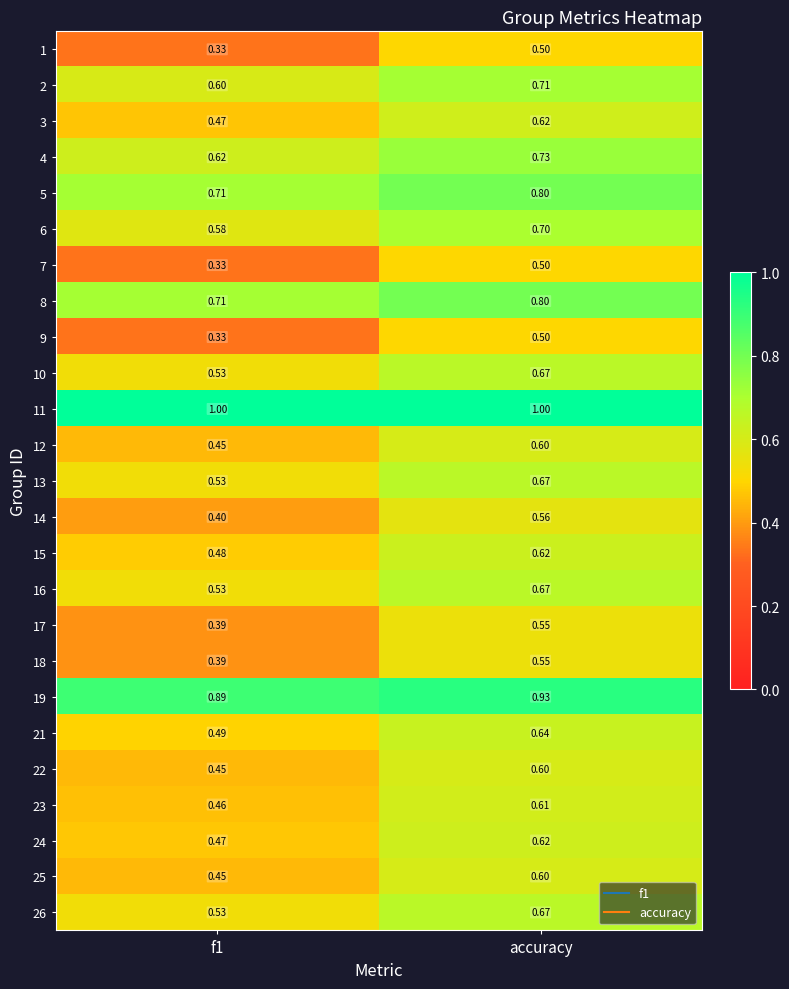

Count the number of data series in this chart.

25